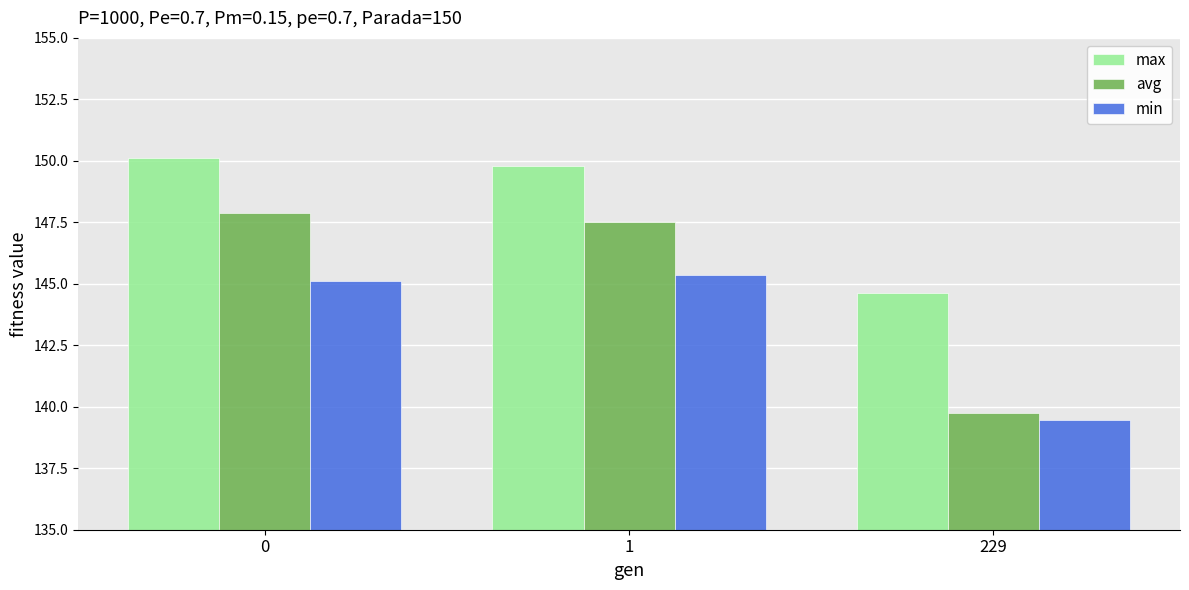

Reading left to right, transcribe all the data shown in this chart.

max: 150.1	149.8	144.6
avg: 147.9	147.5	139.8
min: 145.1	145.4	139.5